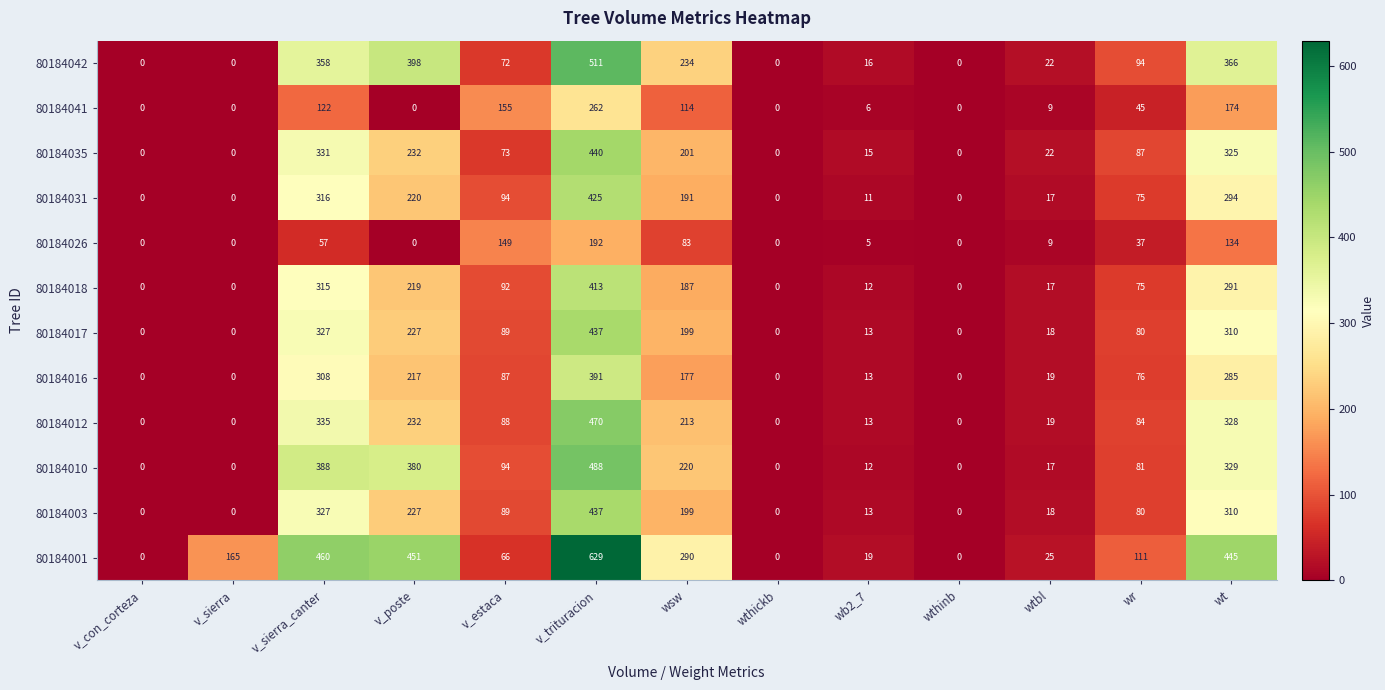

At which label does 80184003 first exceed 80?

v_sierra_canter